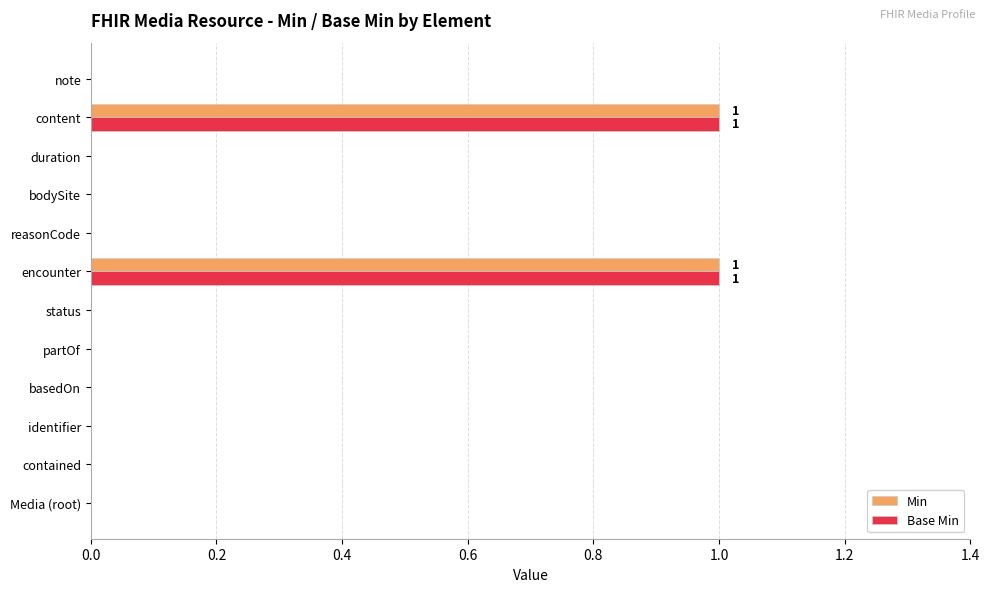

The Min series shows 1 at encounter. True or false?

True